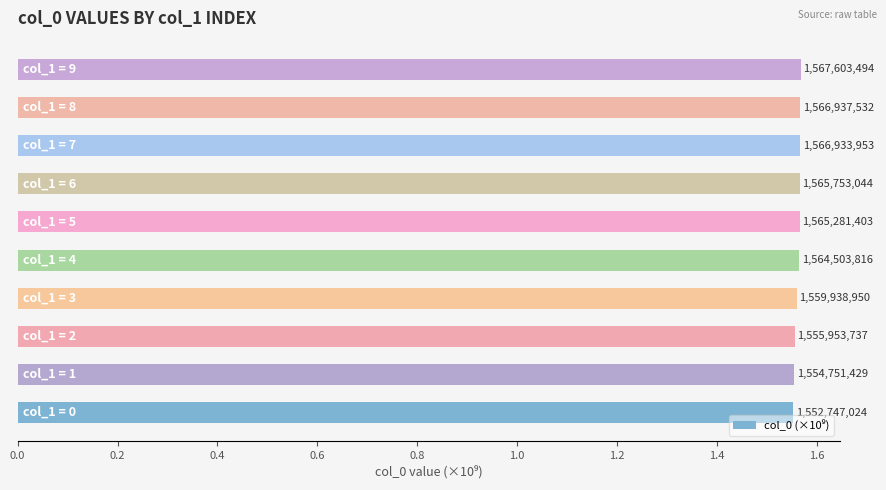

Are the bars horizontal?

Yes